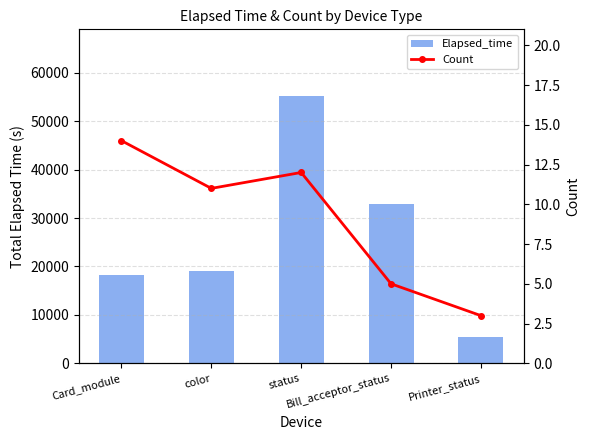

What is the difference between the maximum and minimum values in the Elapsed_time series?

49719